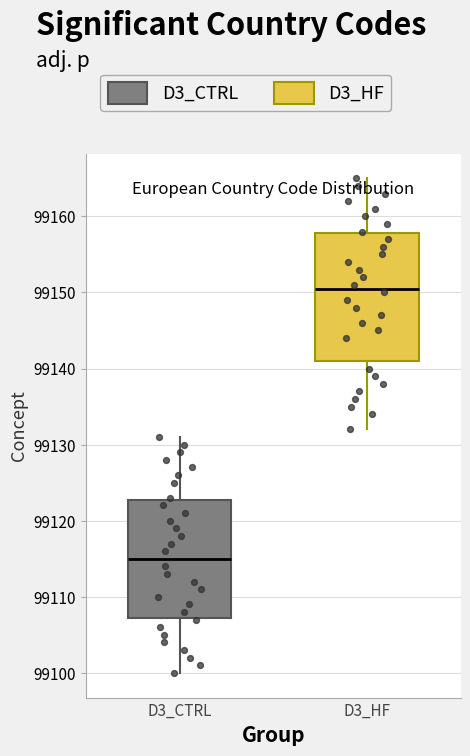

Which box has the highest median line?

D3_HF